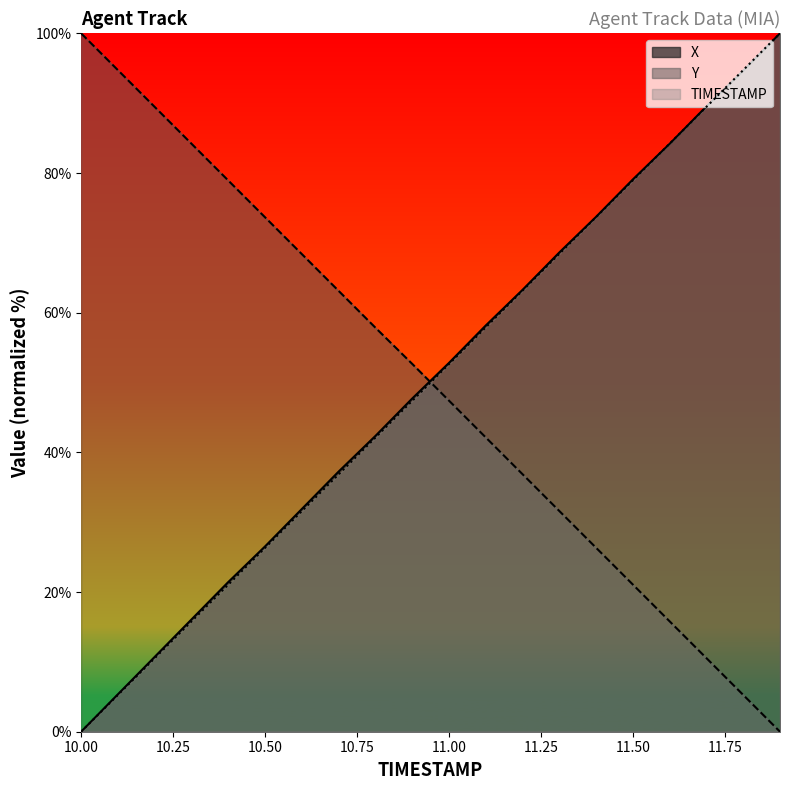

What is the sum of the Y values at 11.4 and 11.6?

42.1